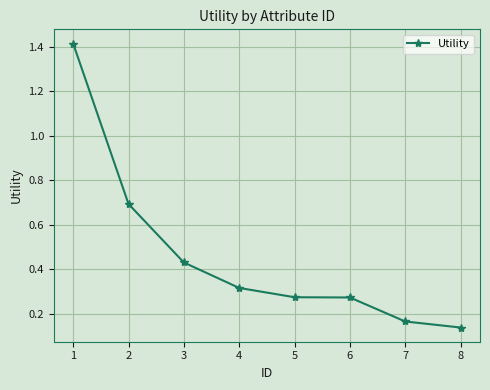

True or false: there are more than 2 points higher than both neighbors.

False